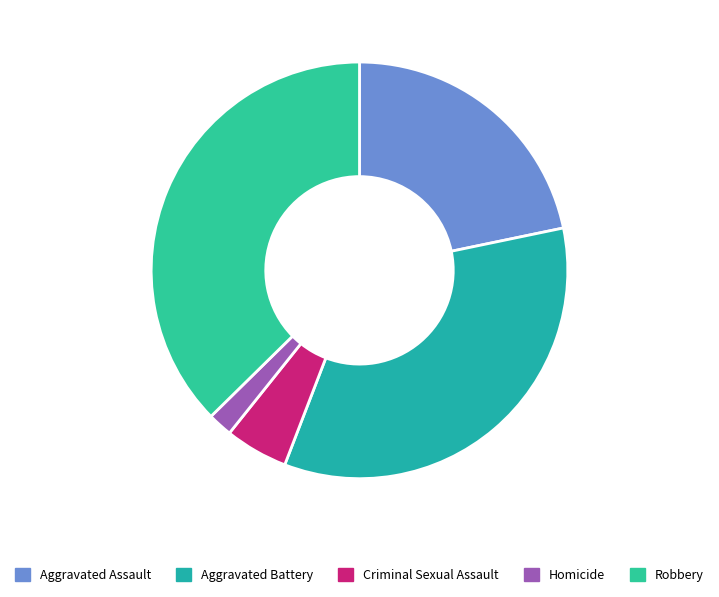

To the nearest percent, what portion does Aggravated Assault represent?

22%